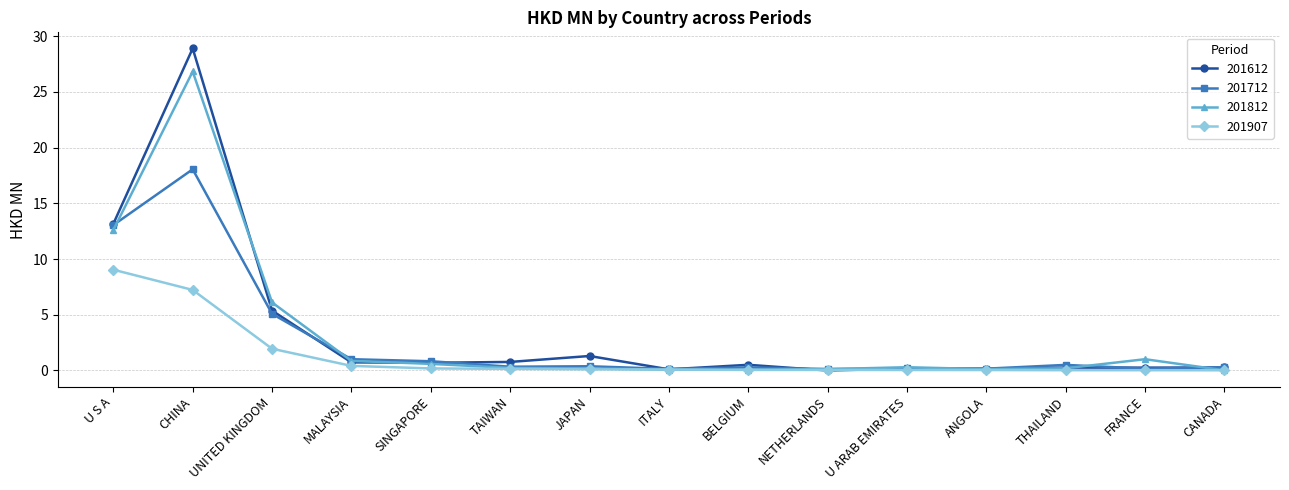

In 201812, how many points are lower than both neighbors (excluding endpoints)?

2